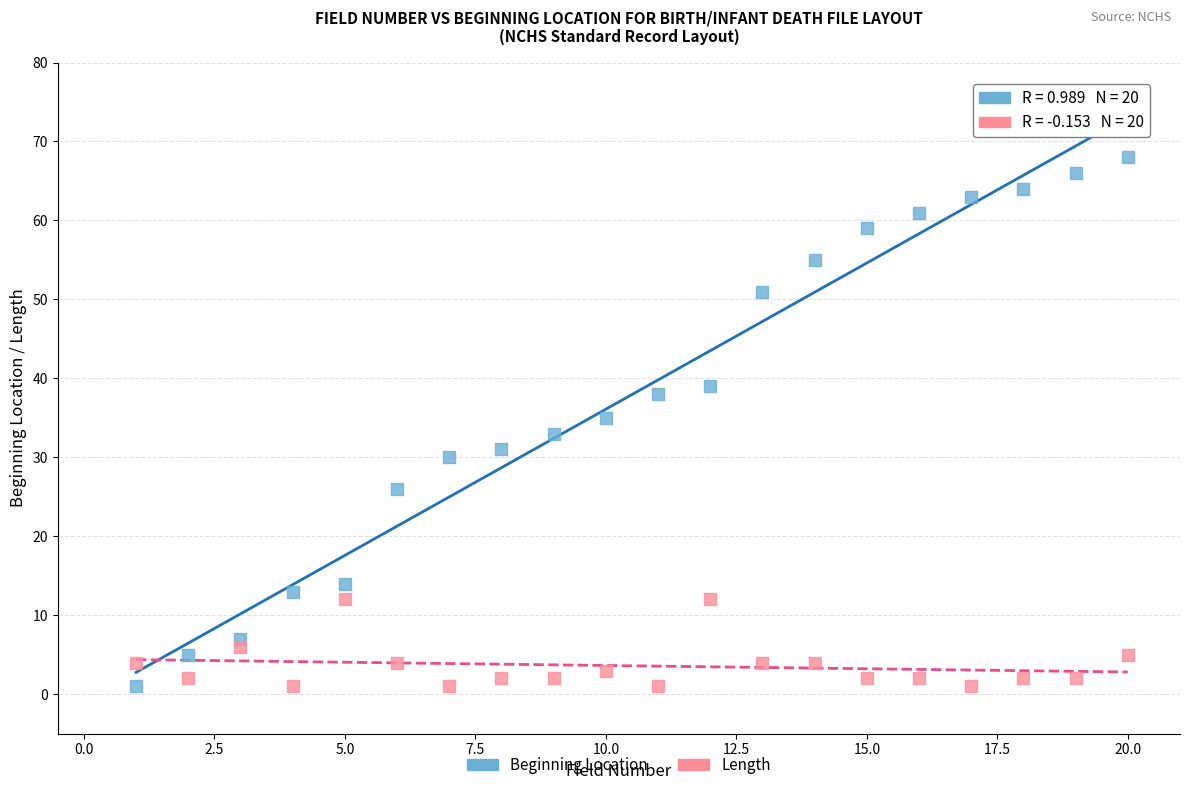

What is the X range (max minus min) for the scatter plot?

19